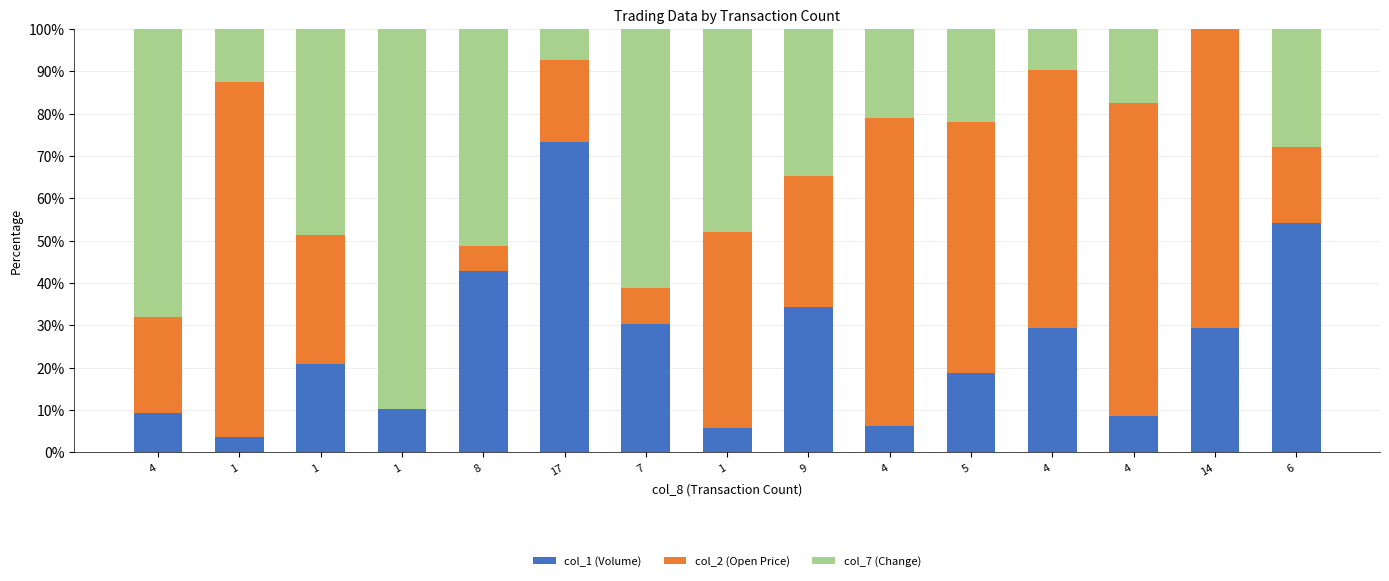

What is the difference between the col_2 (Open Price) values at 4 and 1?

22.9